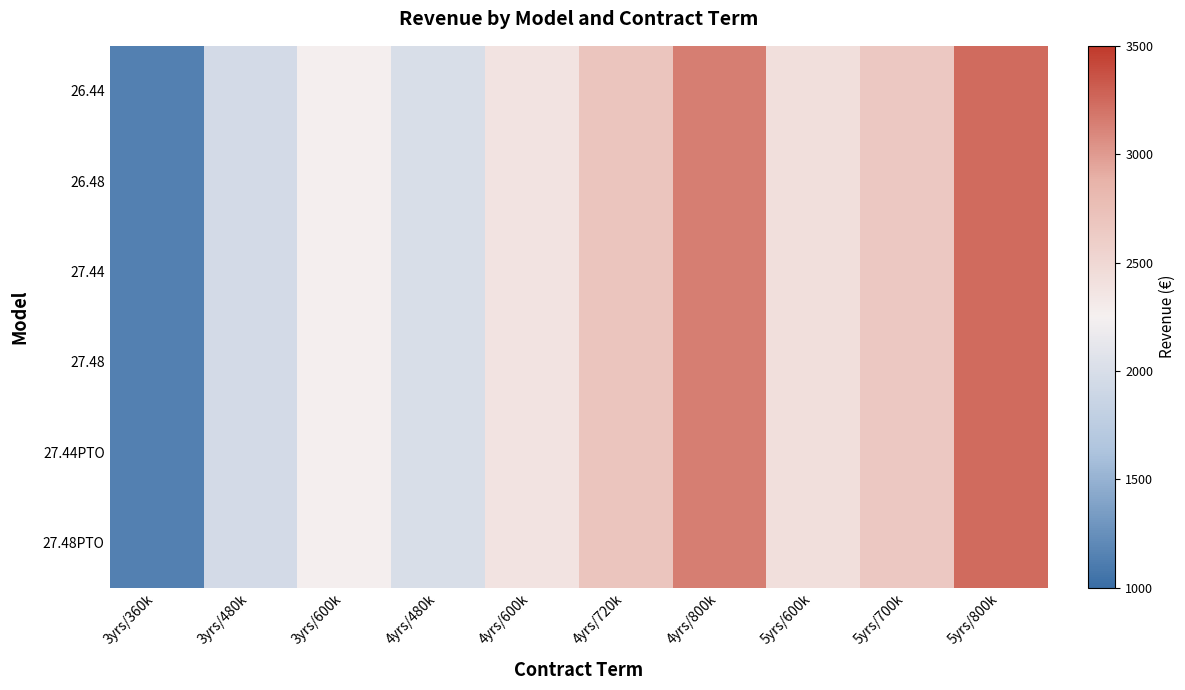

Which label corresponds to the smallest value in the chart?

3yrs/360k